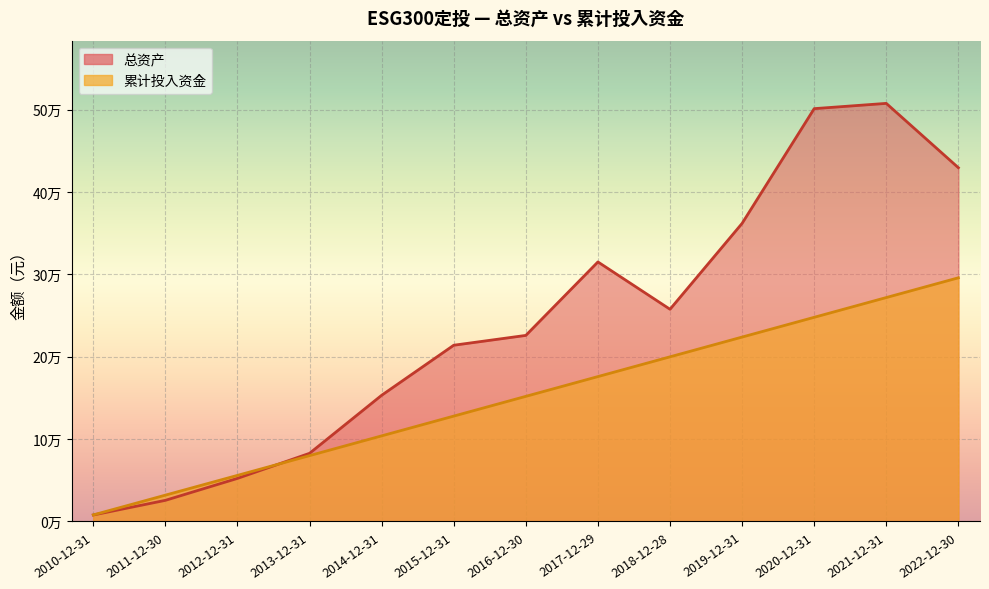

After their last crossing, which series has the higher values: 累计投入资金 or 总资产?

总资产